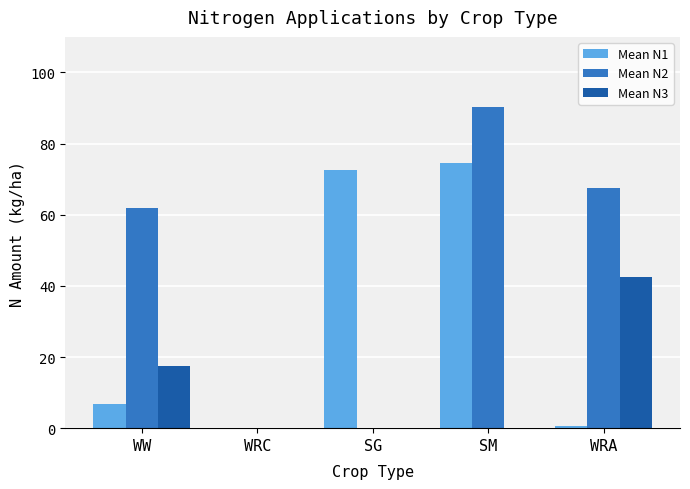

Reading left to right, transcribe all the data shown in this chart.

Mean N1: 6.8	0.0	72.7	74.6	0.6
Mean N2: 61.9	0.0	0.0	90.4	67.6
Mean N3: 17.4	0.0	0.0	0.0	42.6